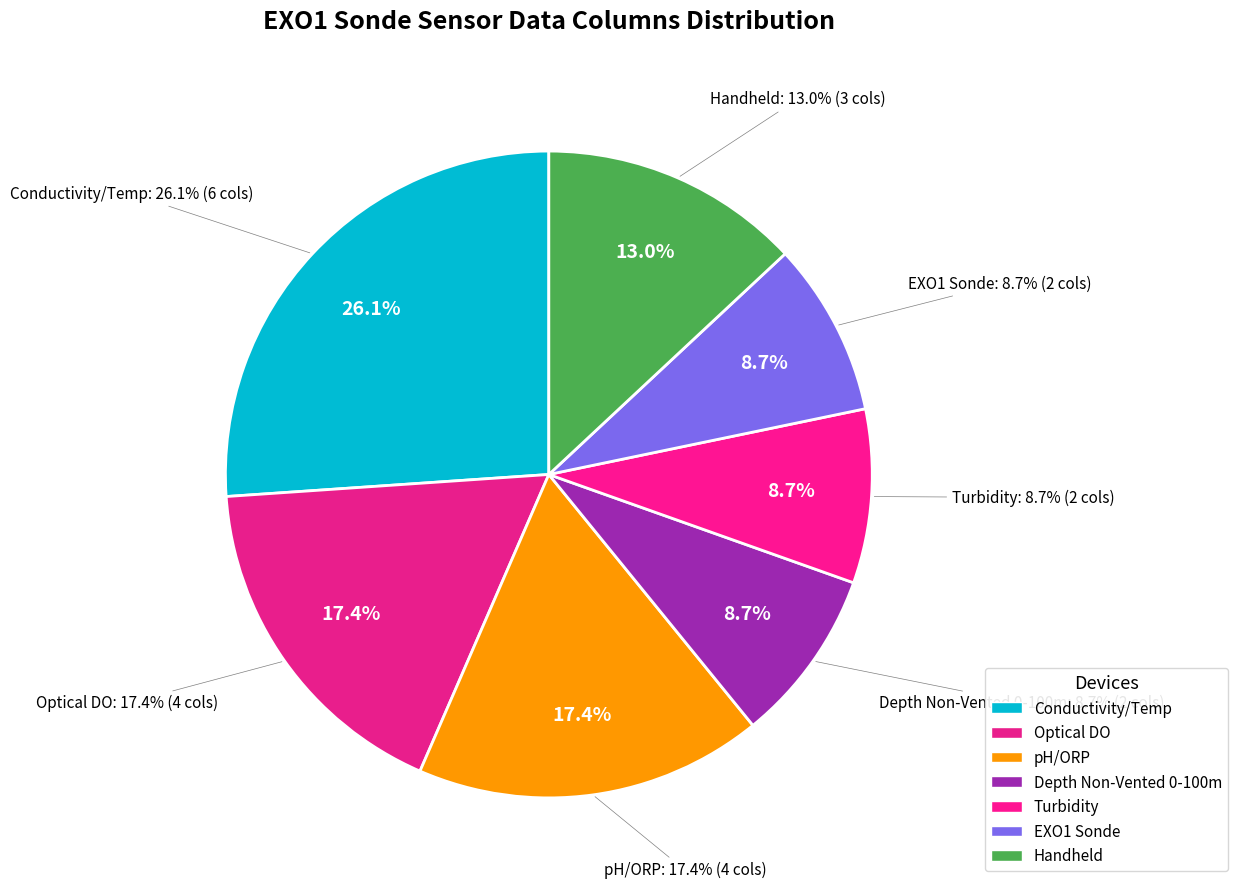

Rank the categories by value from highest to lowest.

Conductivity/Temp, Optical DO, pH/ORP, Handheld, Depth Non-Vented 0-100m, Turbidity, EXO1 Sonde